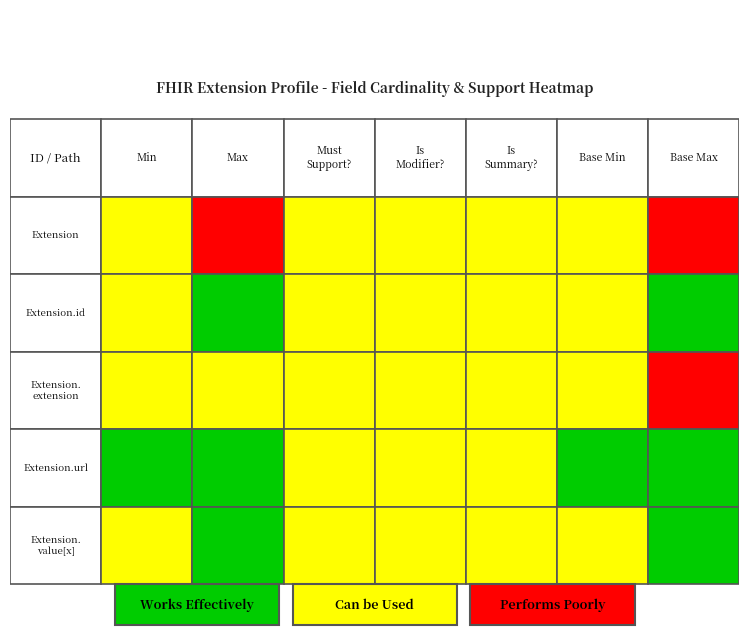

What is the sum of the Extension.value[x] values at 3 and 6?

1